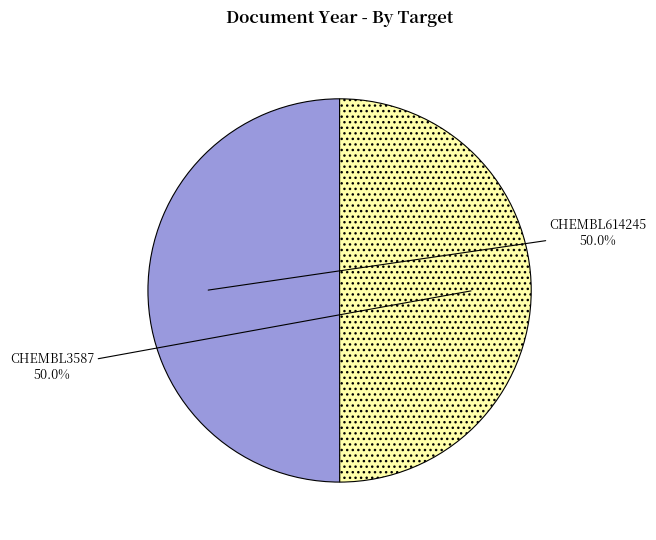

Is the sum of CHEMBL614245 and CHEMBL3587 greater than half?

Yes